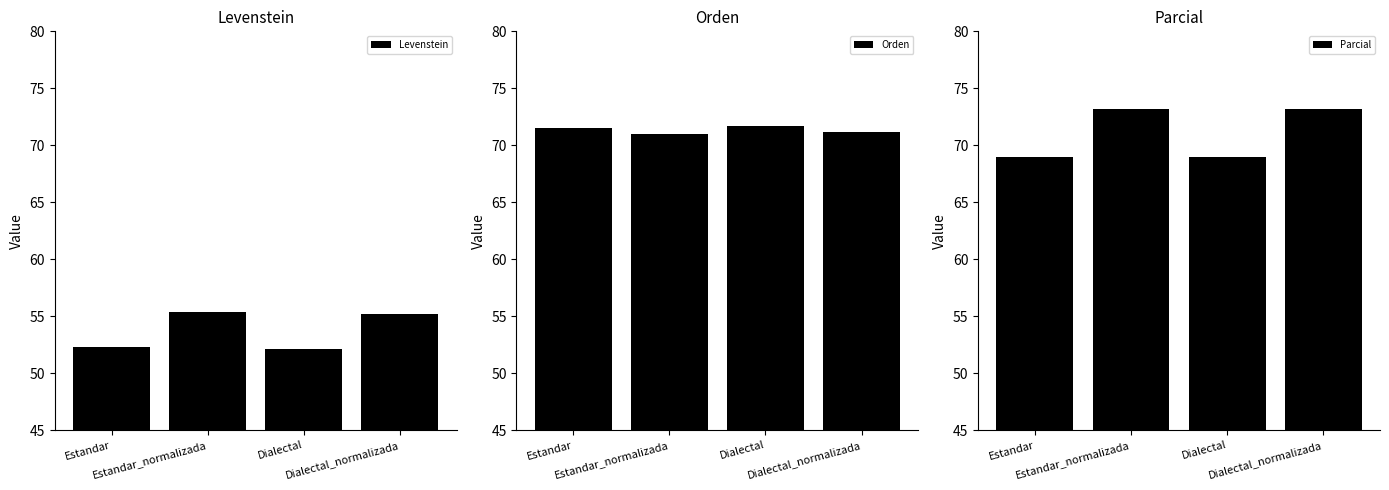

At which label does Parcial first exceed 73?

Estandar_normalizada